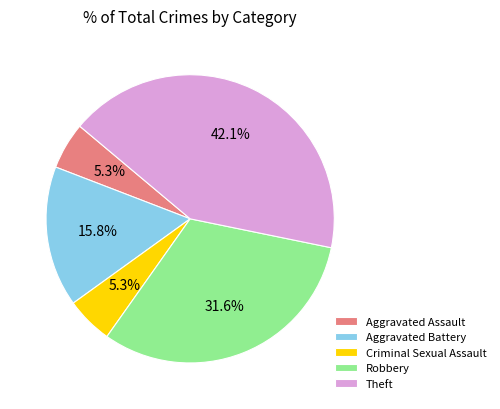

Which slice is the largest?

Theft